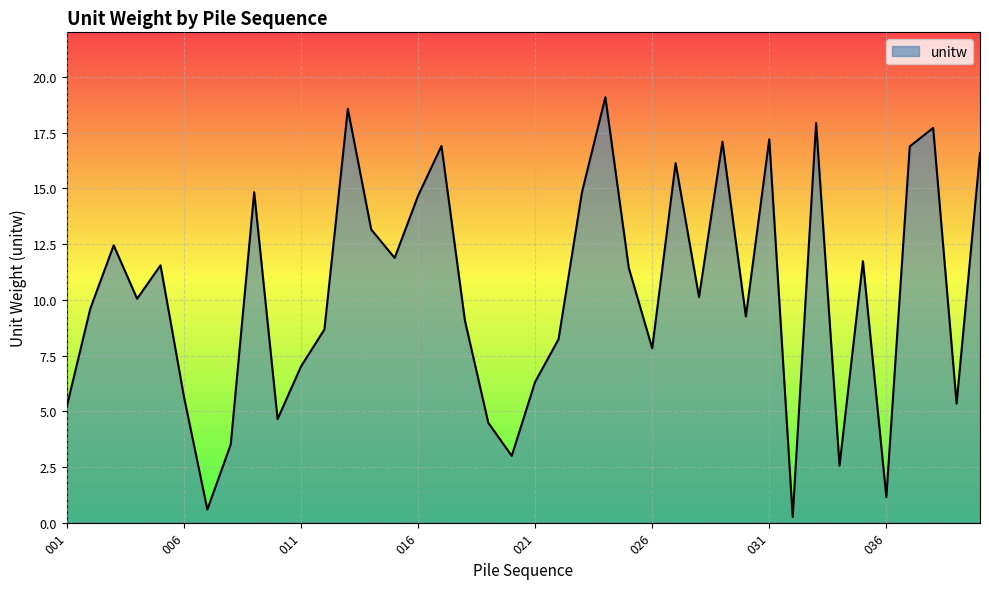

What is the sum of all values?

413.1